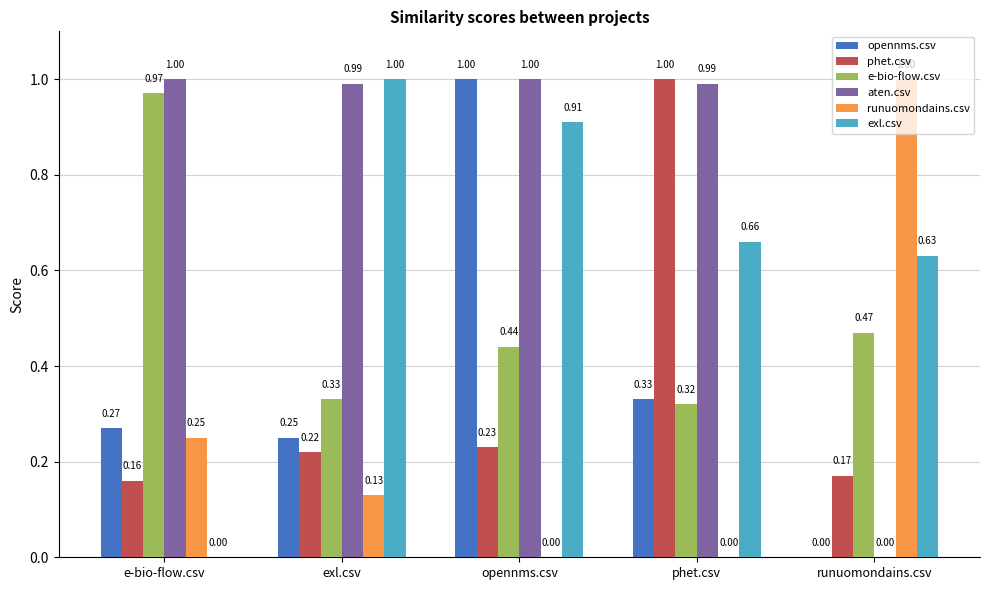

Which category has the highest value in the exl.csv series?

exl.csv